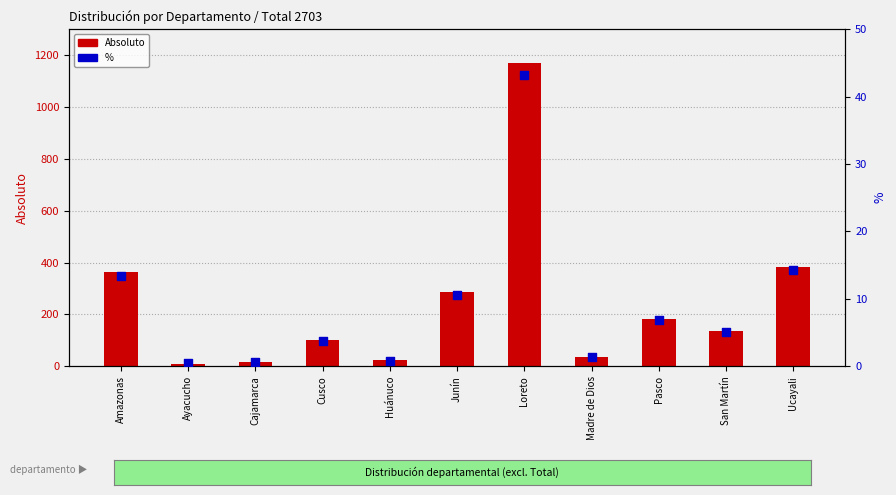

At how many categories does at least one series exceed 1150?

1